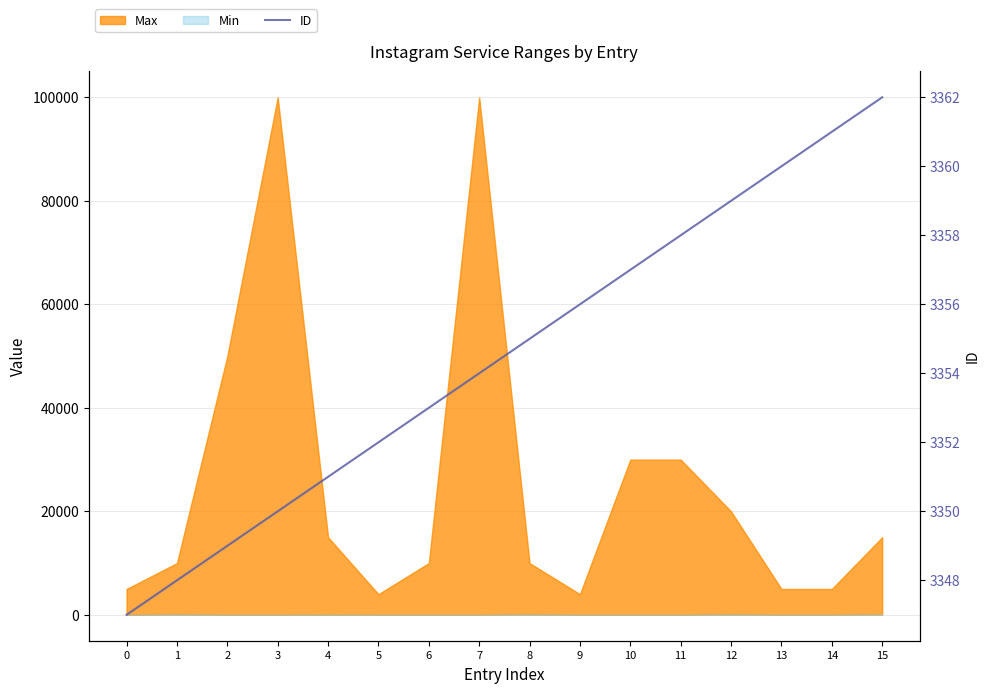

What is the value of the 13th point from the left?

3359